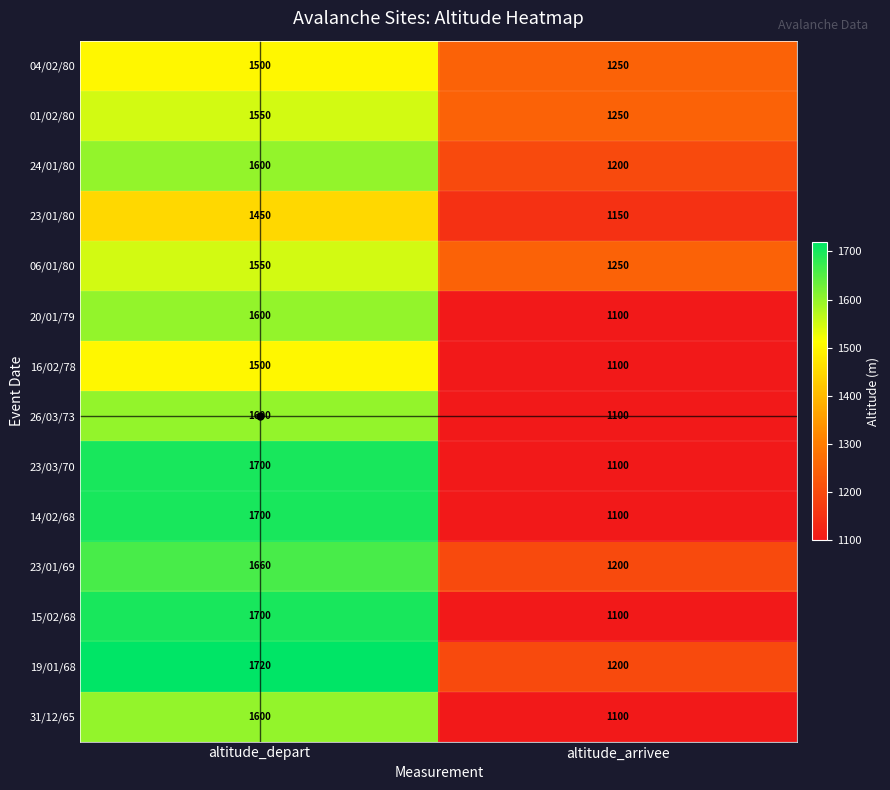

At how many categories does at least one series exceed 1363?

1